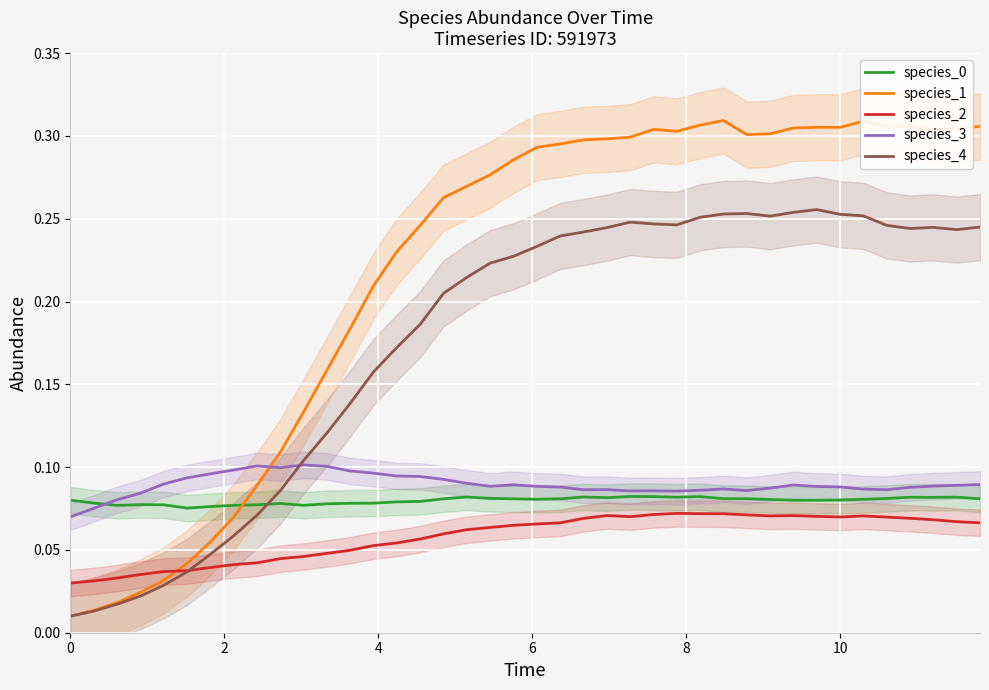

Reading left to right, what are all the values shown in this chart?

species_0: 0.1	0.1	0.1	0.1	0.1	0.1	0.1	0.1	0.1	0.1	0.1	0.1	0.1	0.1	0.1	0.1	0.1	0.1	0.1	0.1	0.1	0.1	0.1	0.1	0.1	0.1	0.1	0.1	0.1	0.1	0.1	0.1	0.1	0.1	0.1	0.1	0.1	0.1	0.1	0.1
species_1: 0.0	0.0	0.0	0.0	0.0	0.0	0.1	0.1	0.1	0.1	0.1	0.2	0.2	0.2	0.2	0.2	0.3	0.3	0.3	0.3	0.3	0.3	0.3	0.3	0.3	0.3	0.3	0.3	0.3	0.3	0.3	0.3	0.3	0.3	0.3	0.3	0.3	0.3	0.3	0.3
species_2: 0.0	0.0	0.0	0.0	0.0	0.0	0.0	0.0	0.0	0.0	0.0	0.0	0.0	0.1	0.1	0.1	0.1	0.1	0.1	0.1	0.1	0.1	0.1	0.1	0.1	0.1	0.1	0.1	0.1	0.1	0.1	0.1	0.1	0.1	0.1	0.1	0.1	0.1	0.1	0.1
species_3: 0.1	0.1	0.1	0.1	0.1	0.1	0.1	0.1	0.1	0.1	0.1	0.1	0.1	0.1	0.1	0.1	0.1	0.1	0.1	0.1	0.1	0.1	0.1	0.1	0.1	0.1	0.1	0.1	0.1	0.1	0.1	0.1	0.1	0.1	0.1	0.1	0.1	0.1	0.1	0.1
species_4: 0.0	0.0	0.0	0.0	0.0	0.0	0.0	0.1	0.1	0.1	0.1	0.1	0.1	0.2	0.2	0.2	0.2	0.2	0.2	0.2	0.2	0.2	0.2	0.2	0.2	0.2	0.2	0.3	0.3	0.3	0.3	0.3	0.3	0.3	0.3	0.2	0.2	0.2	0.2	0.2